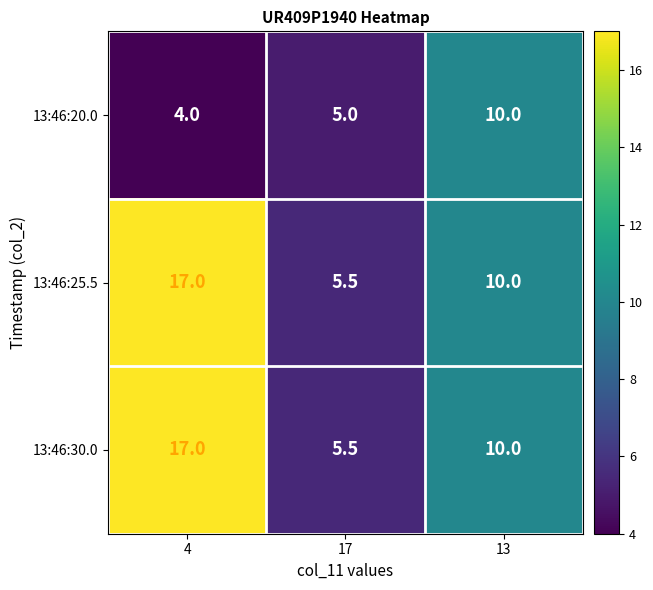

What is the total value across all series at 13?

30.0